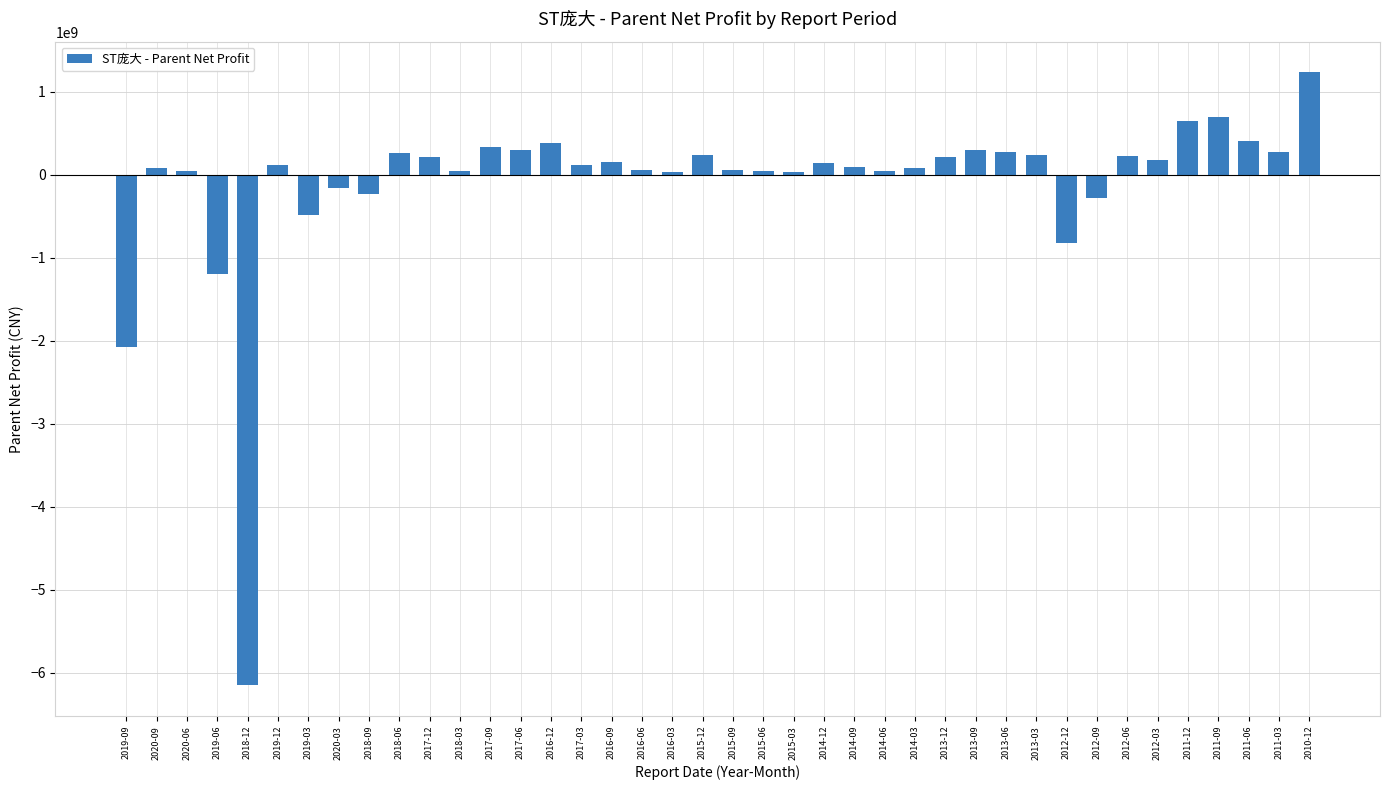

What is the smallest value displayed?

-6155264850